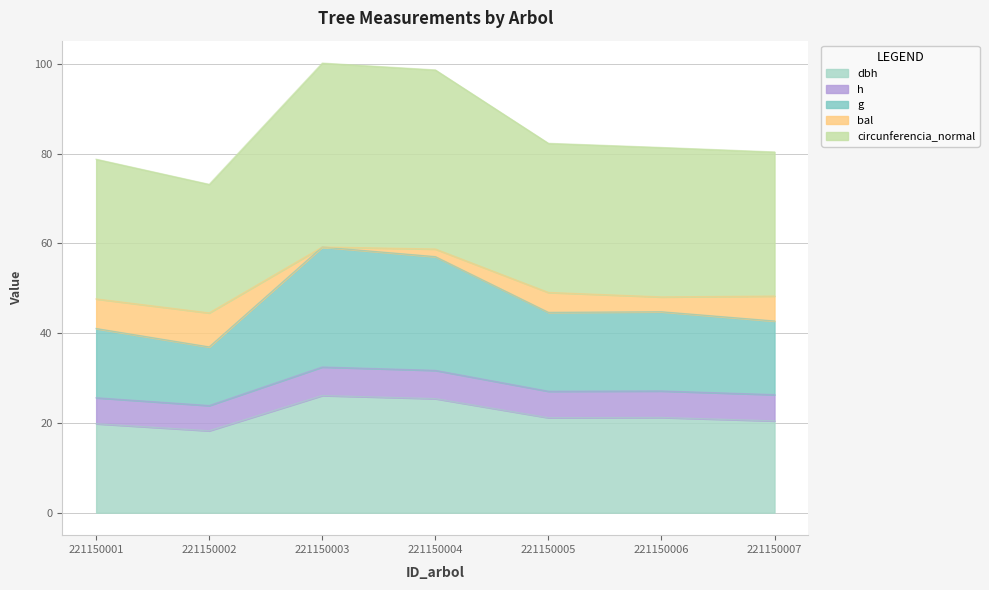

Between 221150002 and 221150006, which series saw the biggest shift?

circunferencia_normal